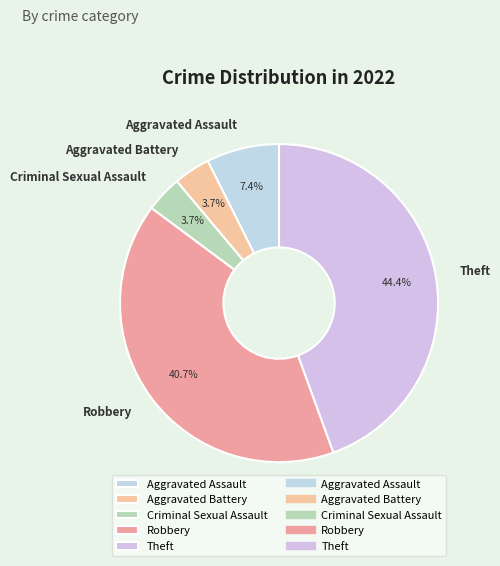

Is it true that Aggravated Assault is 7% of the pie?

True